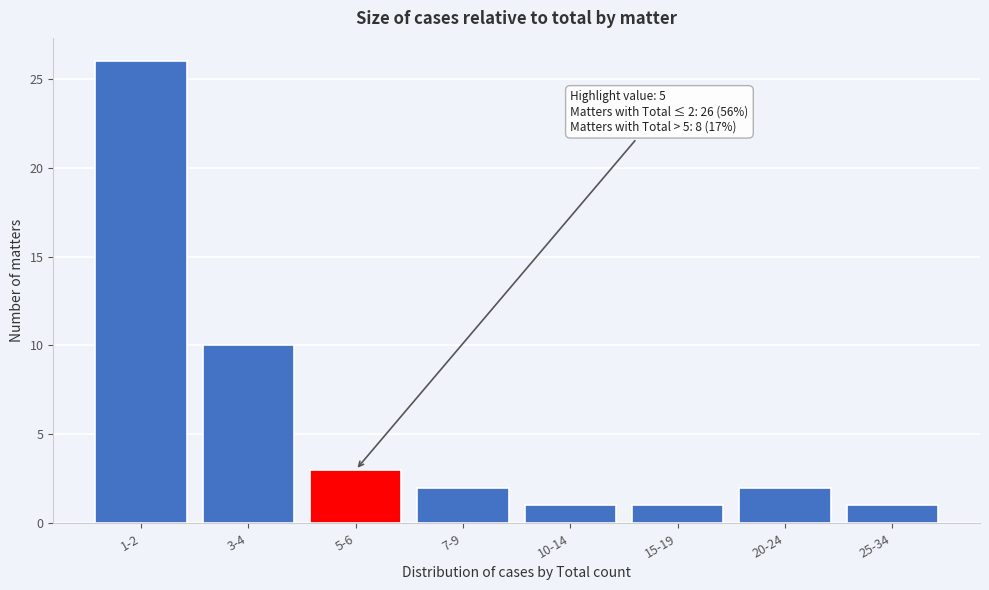

Reading right to left, transcribe all the data shown in this chart.

1	2	1	1	2	3	10	26